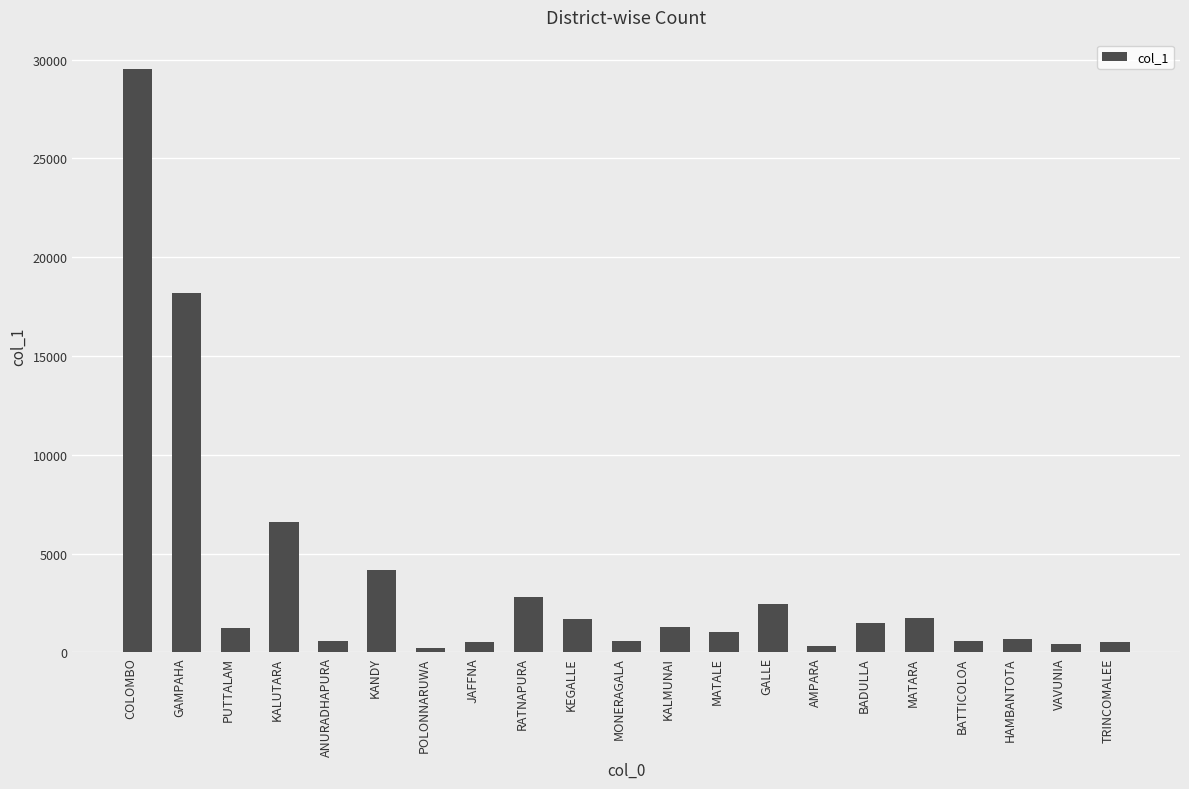

How many bars are there in total?

21